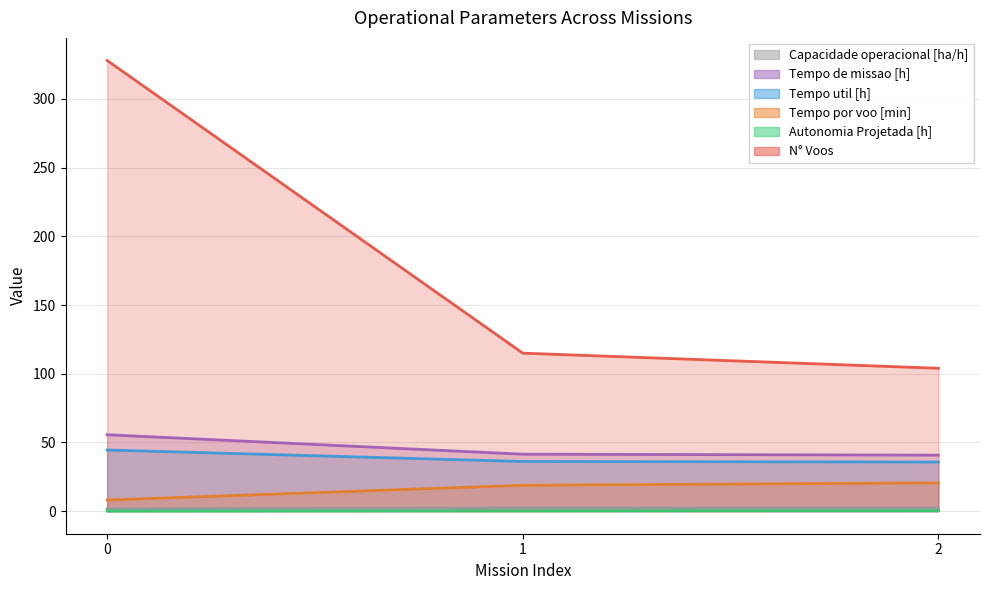

What is the sum of all Autonomia Projetada [h] values?

0.8